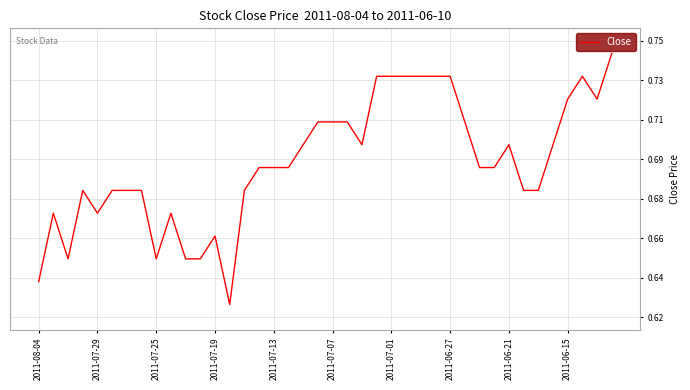

What is the difference between the maximum and second lowest values?

0.1